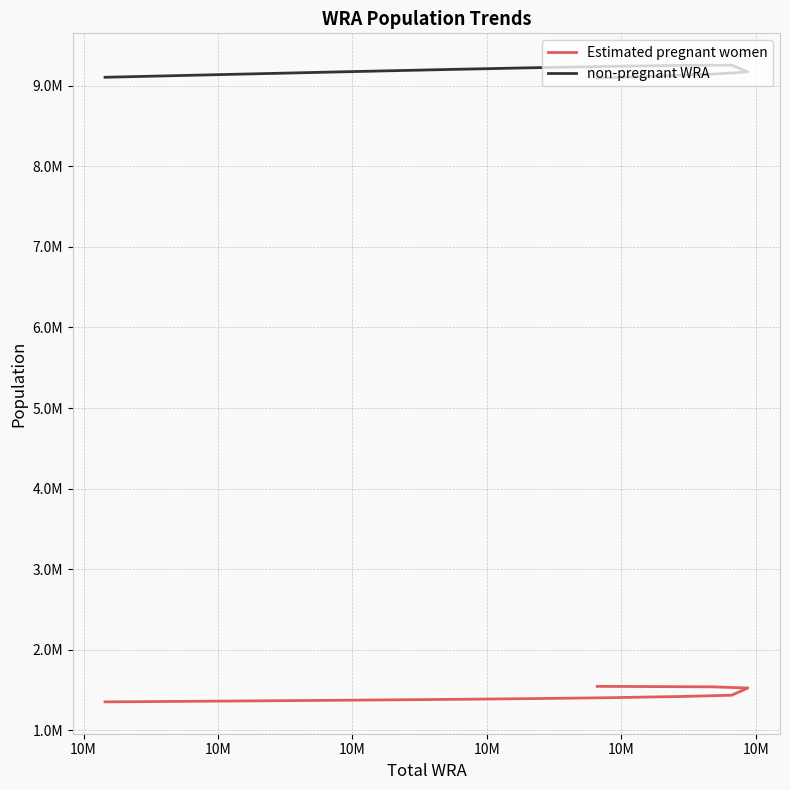

What is the maximum value shown in the chart?

9254817.7